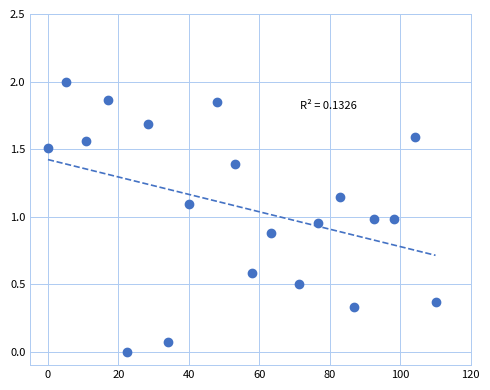

What is the range of X values (max minus min)?

110.0